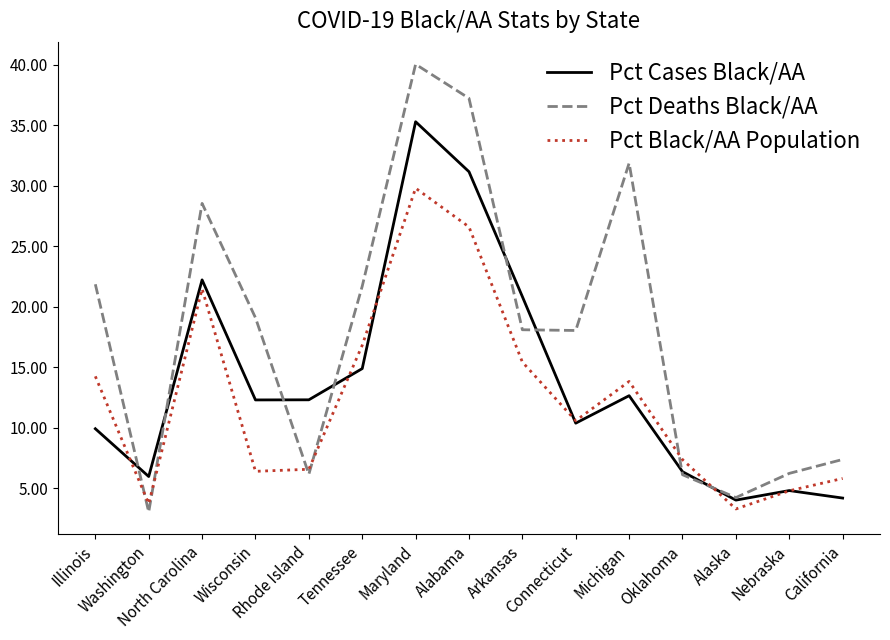

The value of Pct Deaths Black/AA at Maryland is 58.5. True or false?

False